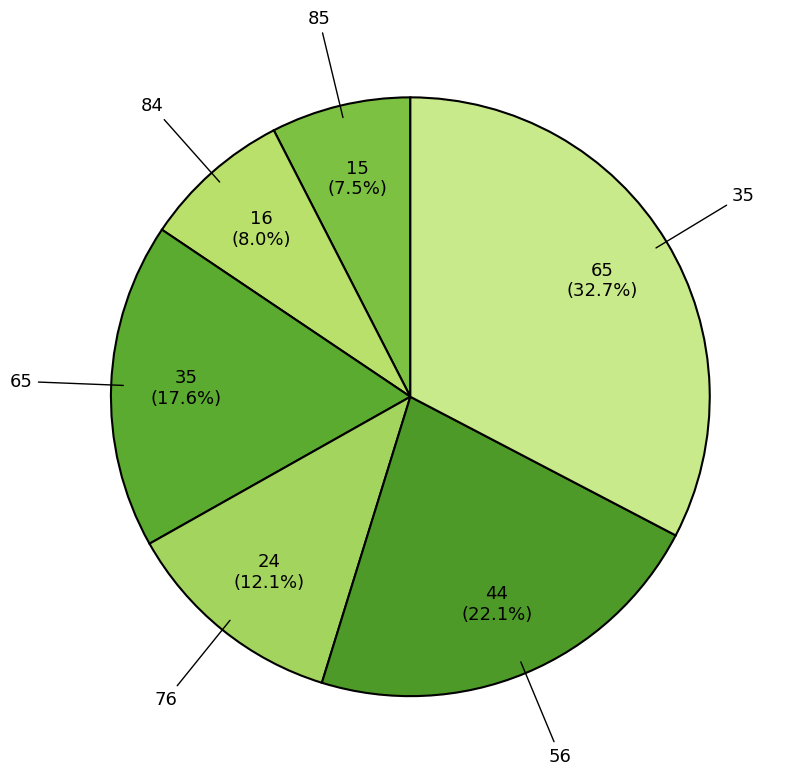

Is it true that 56 is 22% of the pie?

True